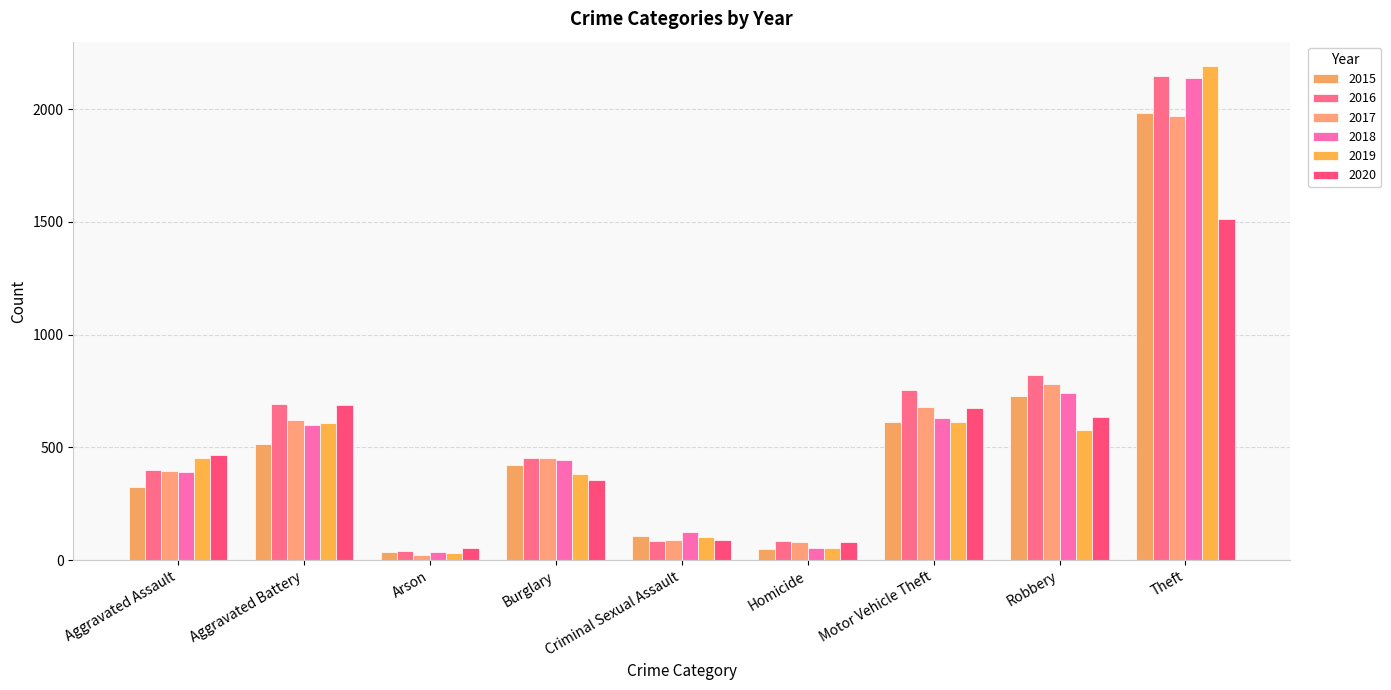

Where does the 2015 series first go above 421?

Aggravated Battery